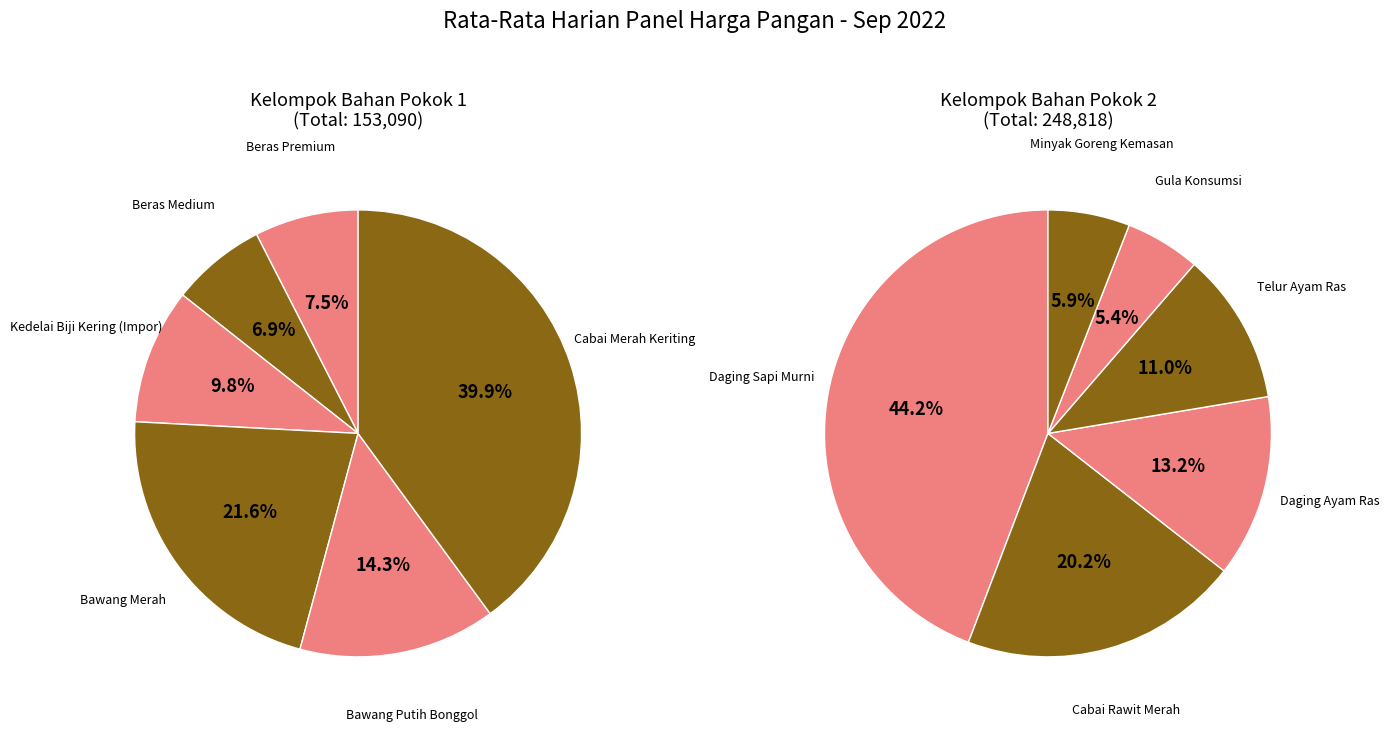

Approximately how many times larger is the value at Bawang Merah compared to Daging Ayam Ras?

1.0